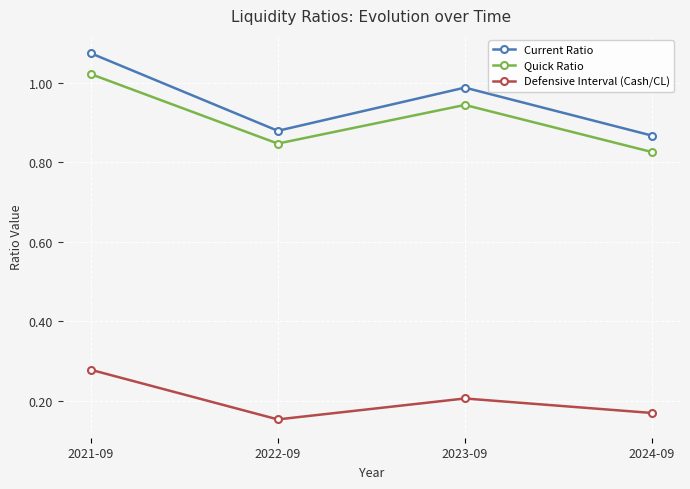

What is the total value across all series at 2023-09?

2.1